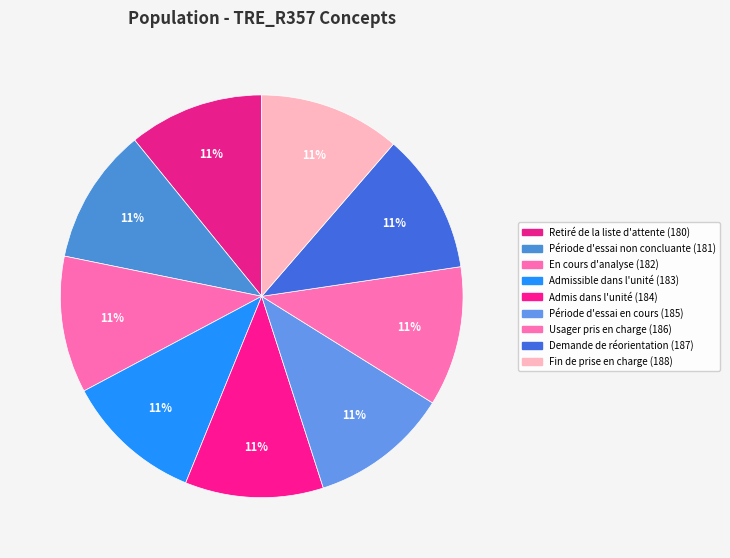

True or false: Période d'essai non concluante (181) accounts for 25% of the total.

False